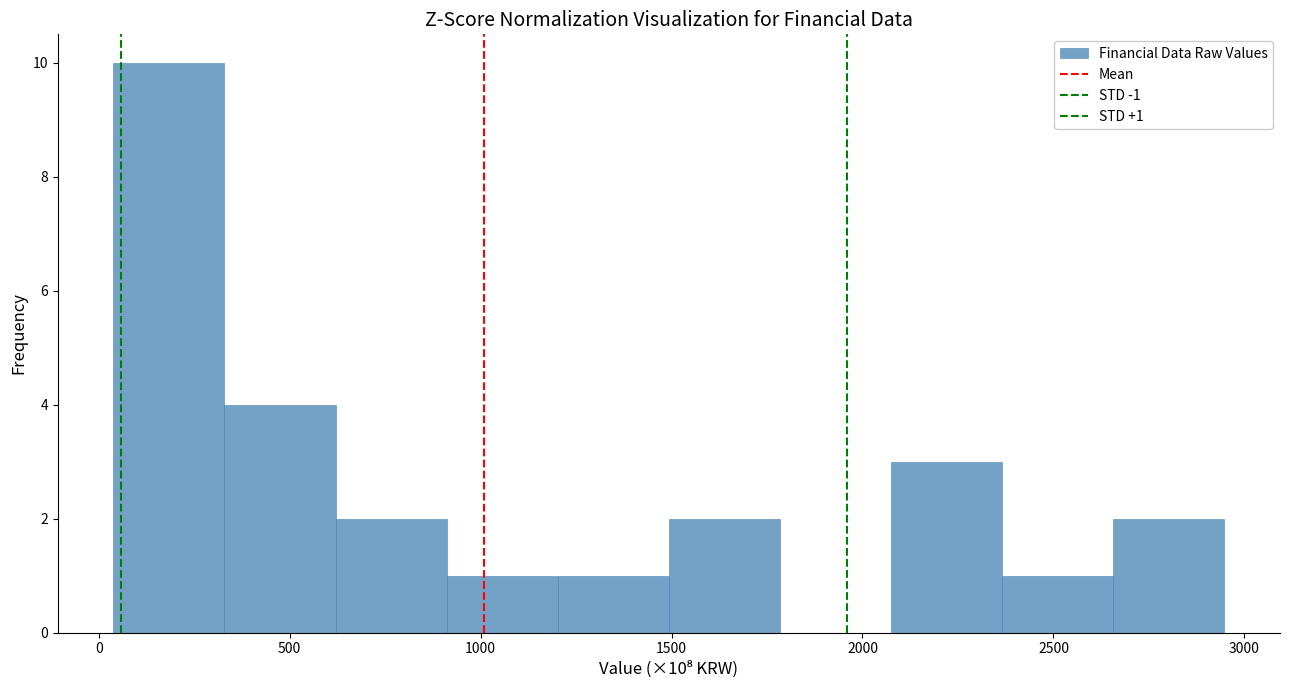

Over which range of the x-axis is the bar tallest?

50 to 350